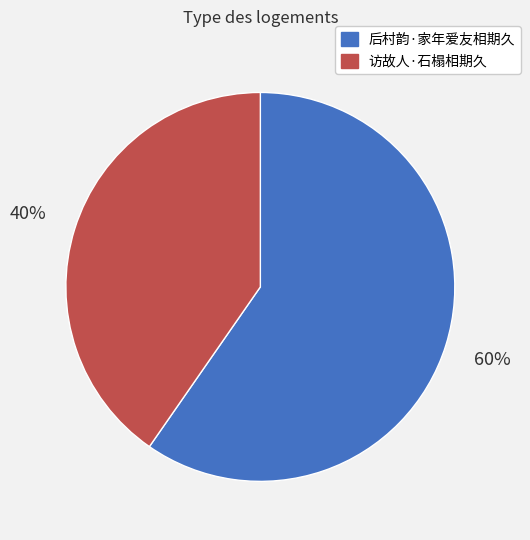

To the nearest percent, what is the average slice percentage?

50%